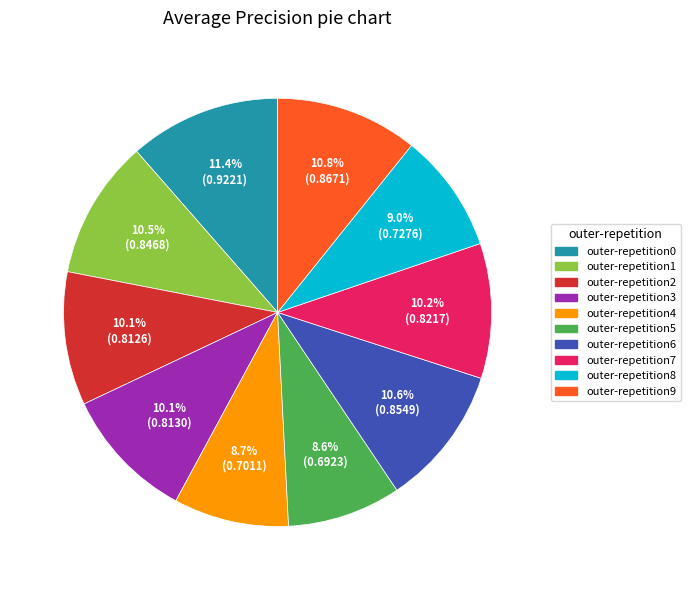

True or false: outer-repetition8 accounts for 9% of the total.

True